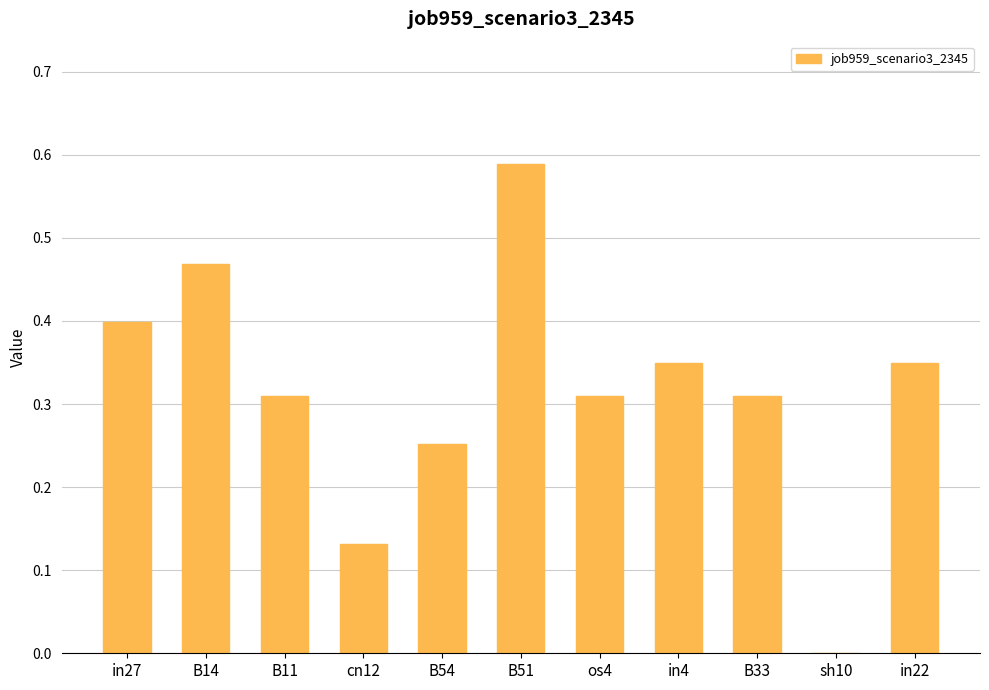

The value at B54 is 0.4. True or false?

False